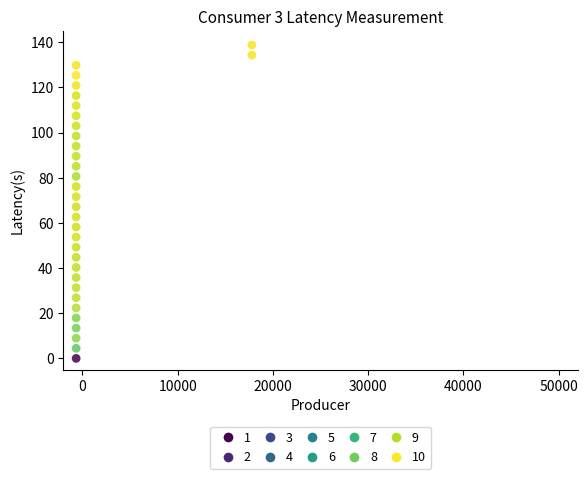

What is the range of X values (max minus min)?

18441.6